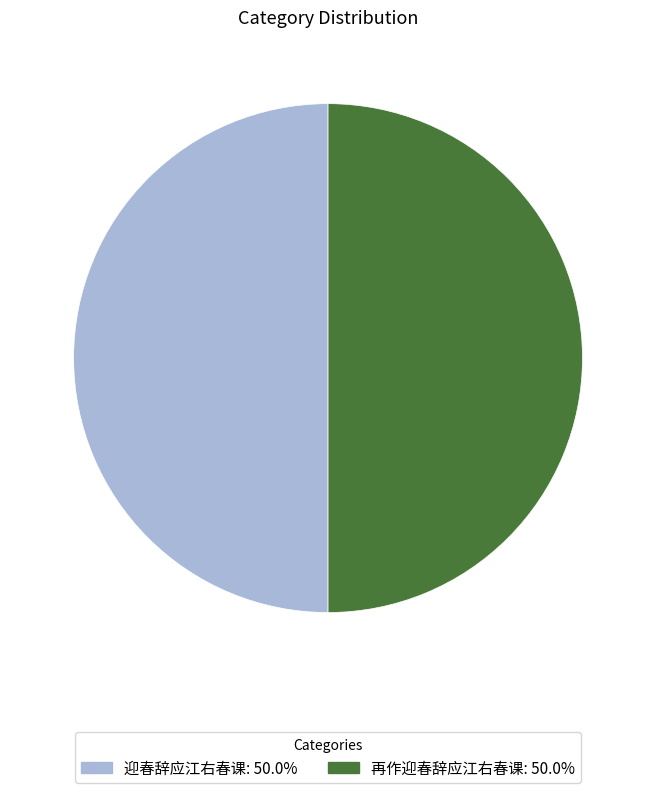

Approximately how many times larger is the value at 再作迎春辞应江右春课 compared to 迎春辞应江右春课?

1.0